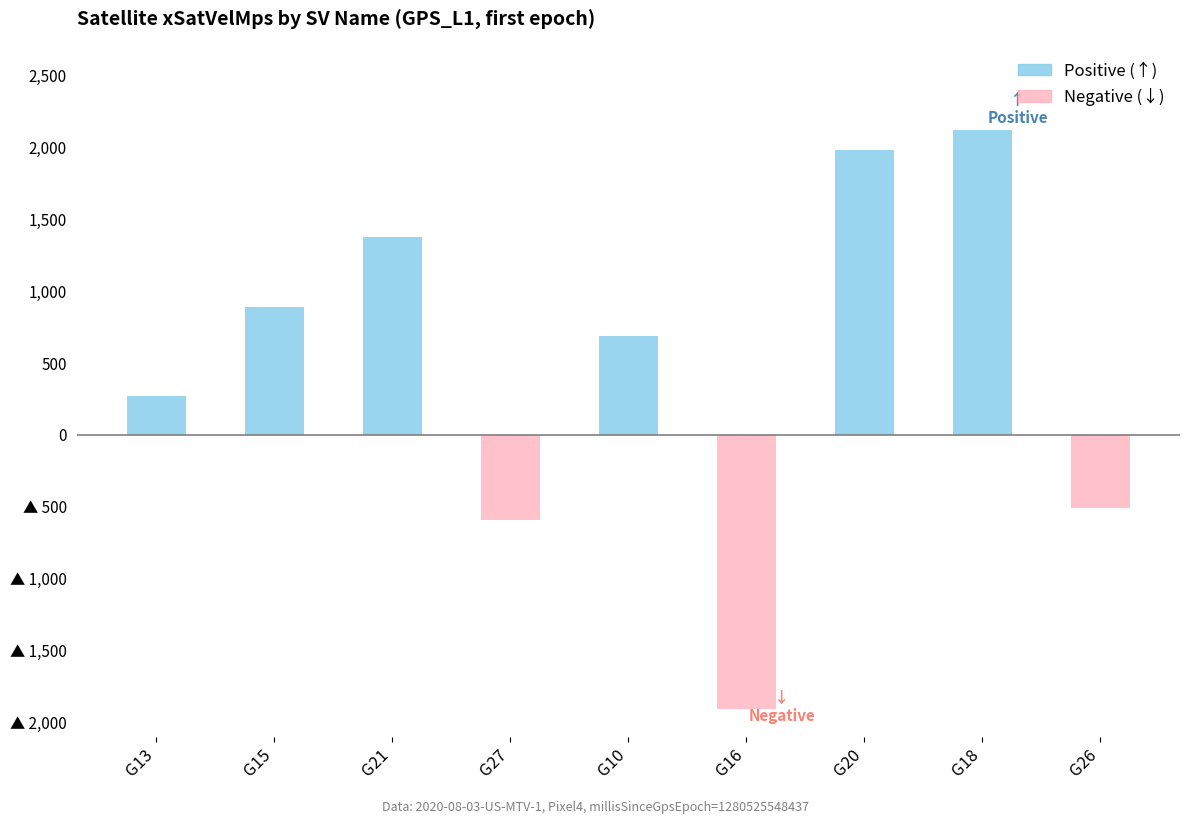

What is the spread (max minus min) of values at G27?

590.0